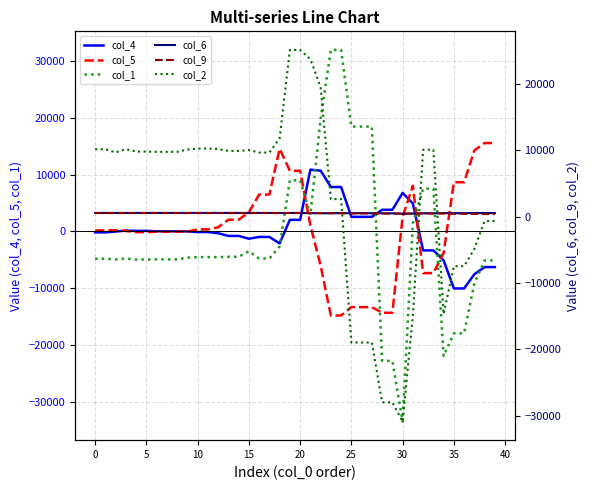

How many times do col_6 and col_1 cross each other?

4